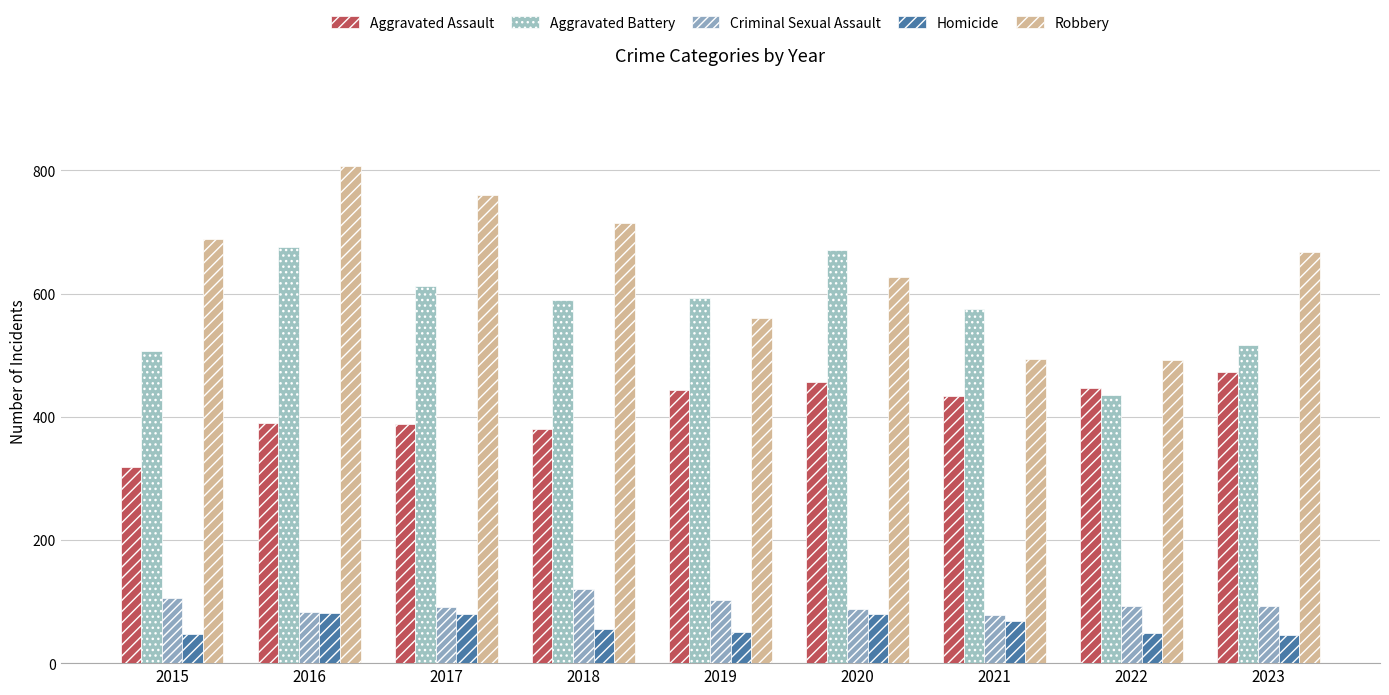

Rank the categories by Robbery value from highest to lowest.

2016, 2017, 2018, 2015, 2023, 2020, 2019, 2021, 2022